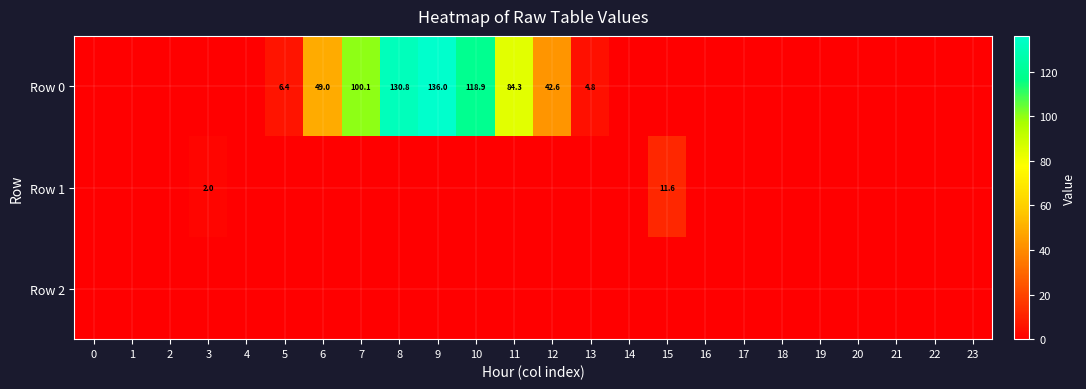

The value of Row 1 at 15 is 11.6. True or false?

True